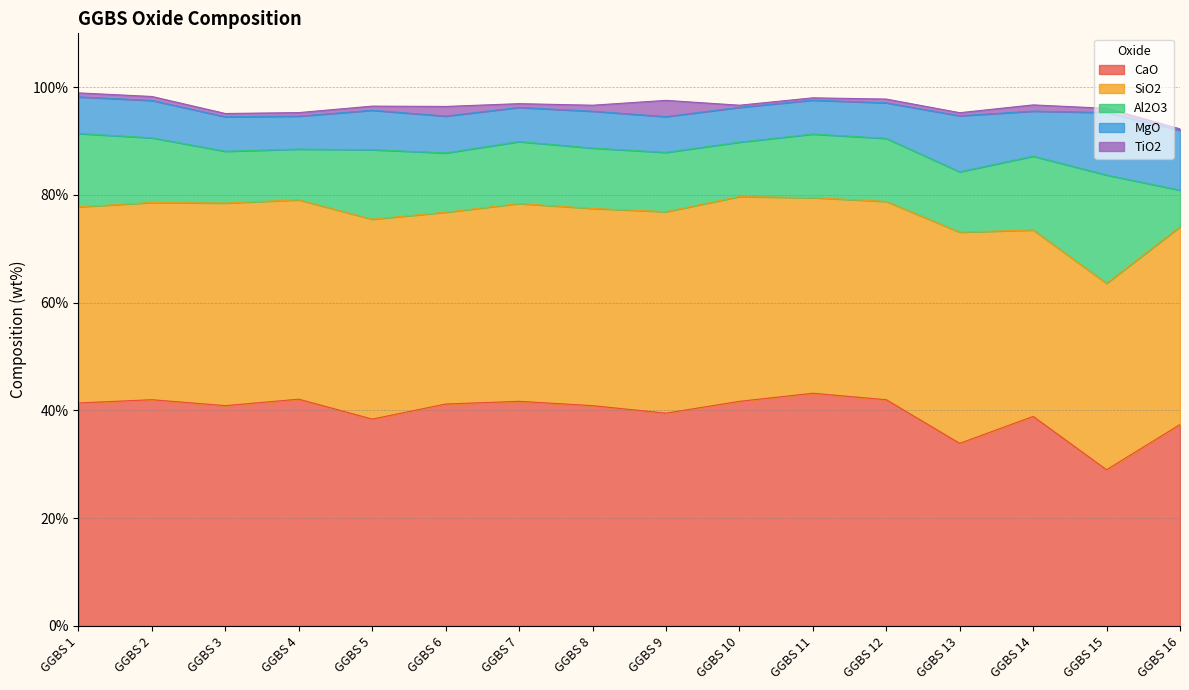

What is the minimum value for CaO?

29.0